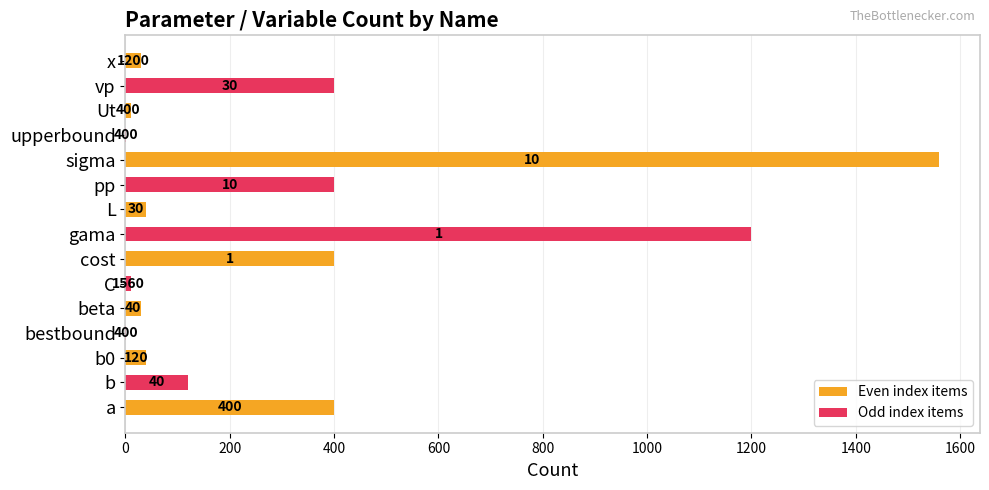

How many bars are there in total?

15